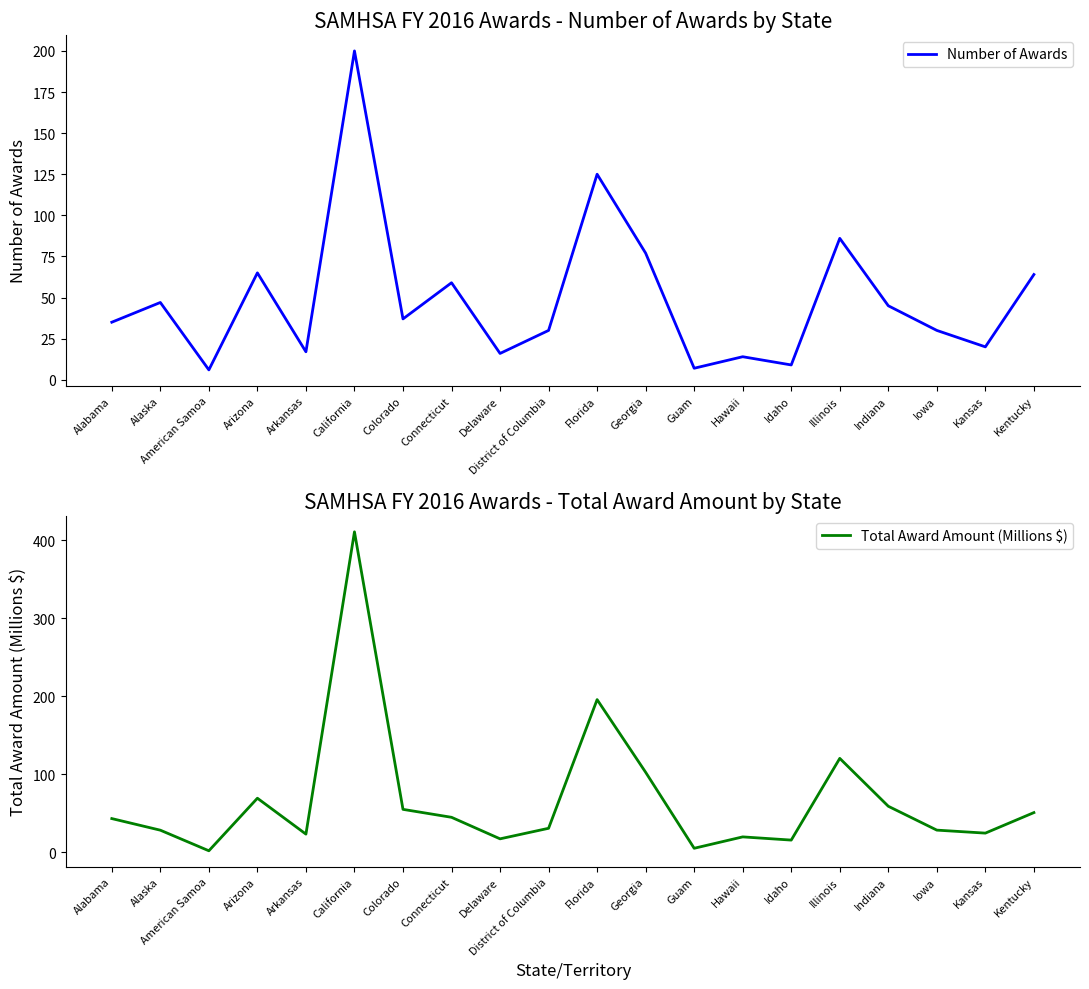

What is the maximum value for Number of Awards?

200